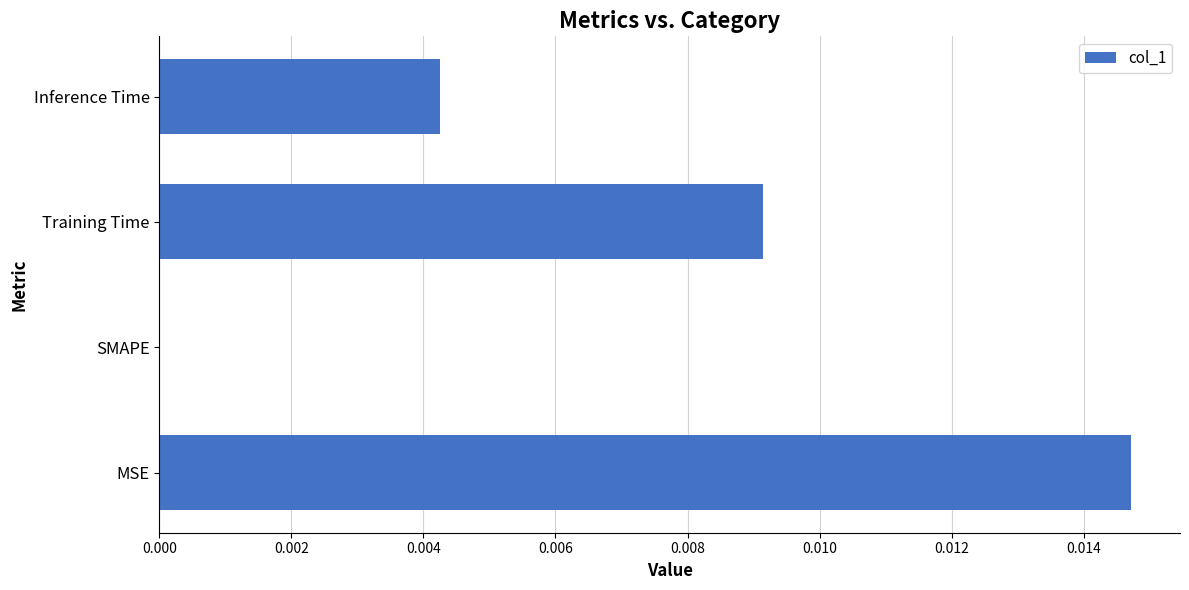

At which category does the chart reach its peak across all series?

MSE